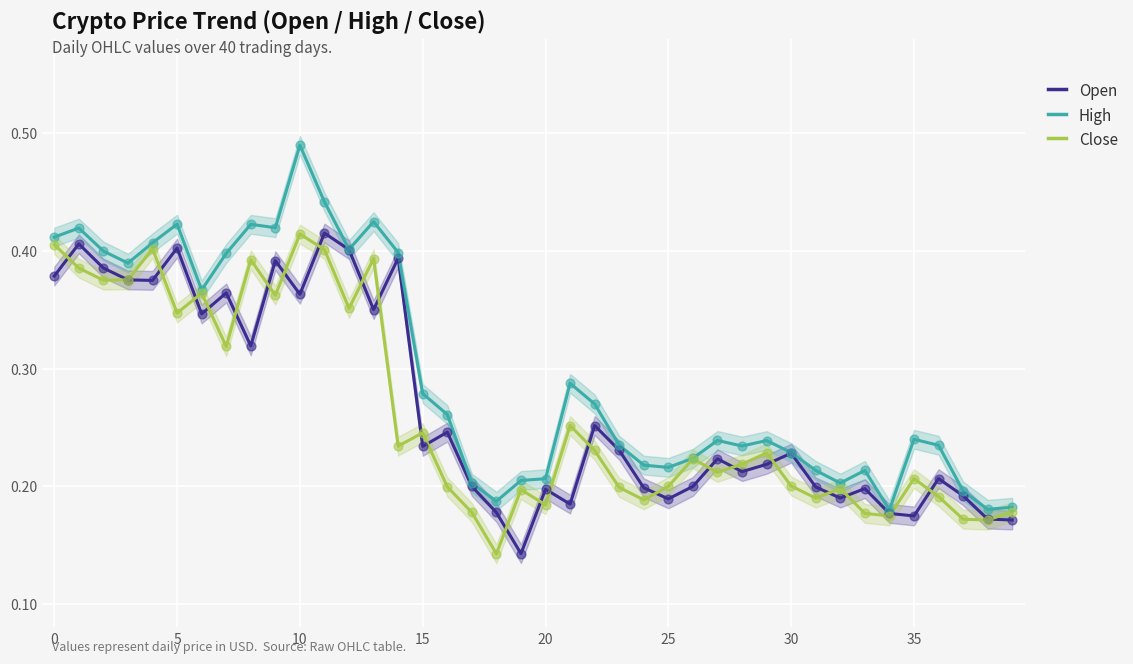

Which series has the largest total across all categories?

High